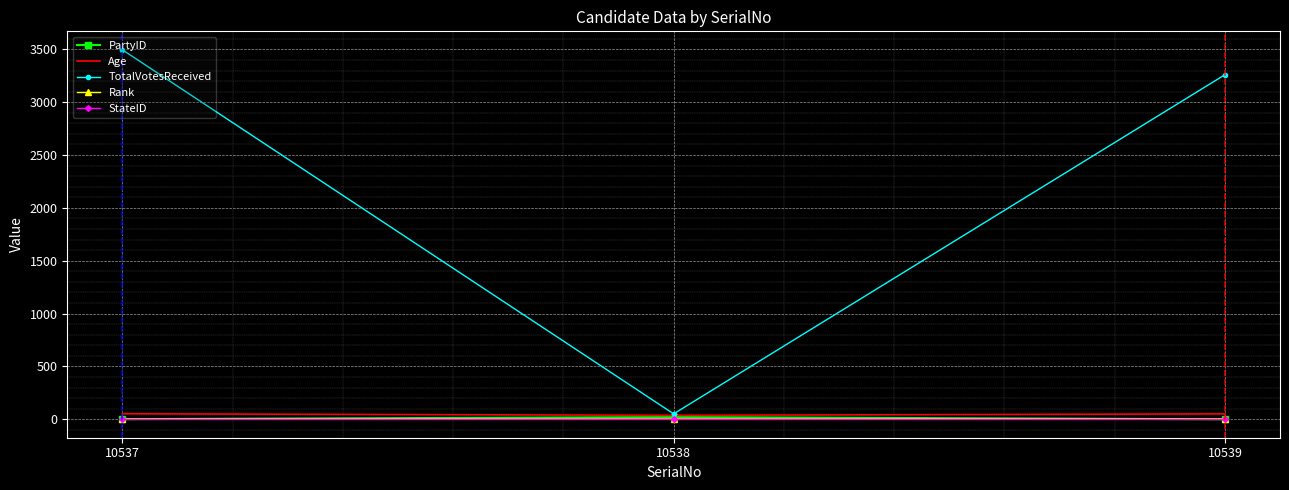

Which series has the largest total across all categories?

TotalVotesReceived